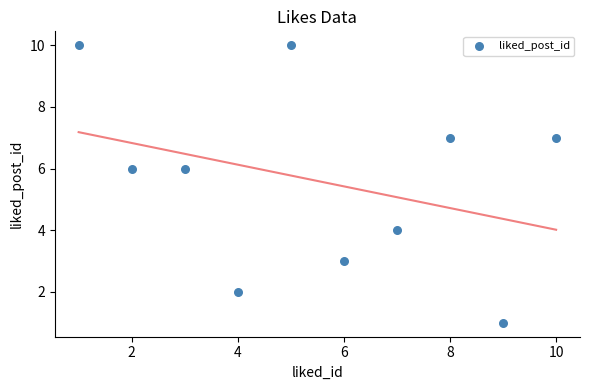

What is the range of Y values (max minus min)?

9